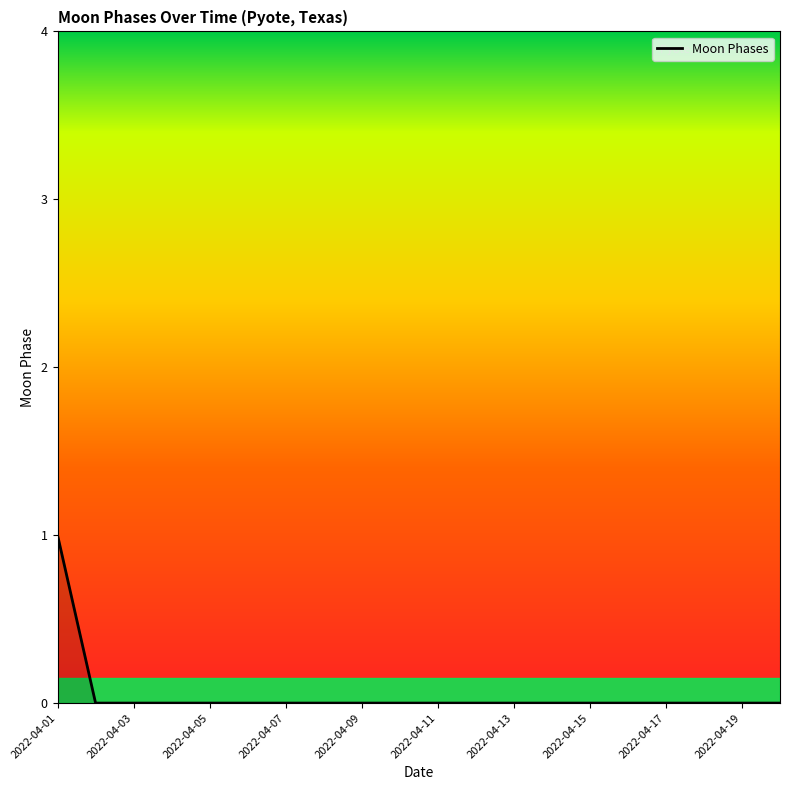

Reading right to left, what are all the values shown in this chart?

0	0	0	0	0	0	0	0	0	0	0	0	0	0	0	0	0	0	0	1